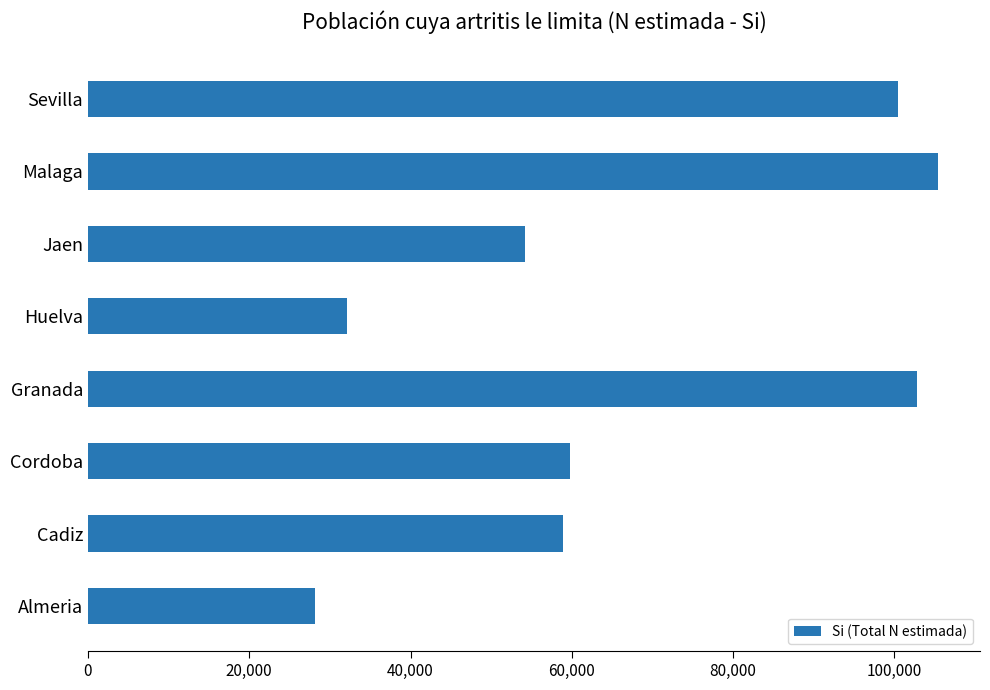

The chart shows a value of 59786 at Cordoba. True or false?

True